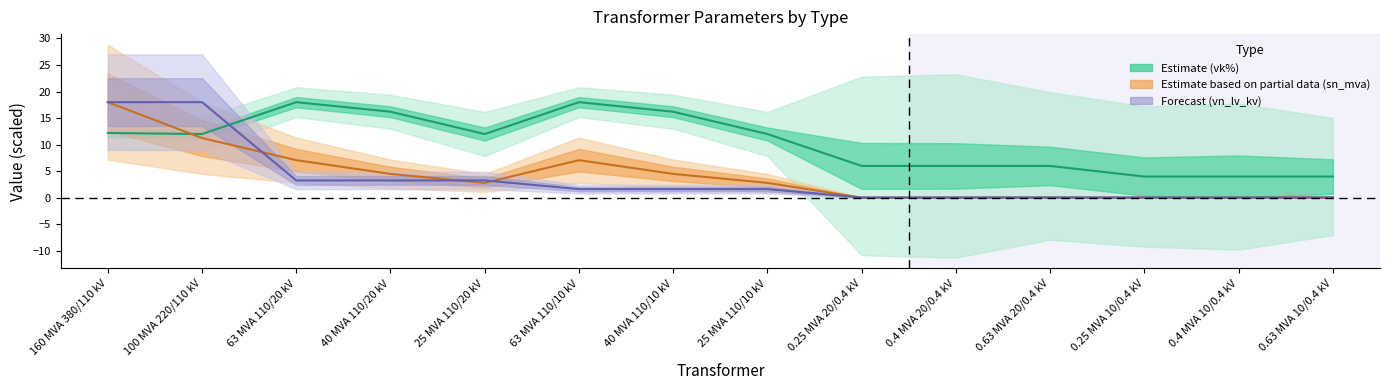

Rank the categories by vk_percent value from lowest to highest.

0.25 MVA 10/0.4 kV, 0.4 MVA 10/0.4 kV, 0.63 MVA 10/0.4 kV, 0.25 MVA 20/0.4 kV, 0.4 MVA 20/0.4 kV, 0.63 MVA 20/0.4 kV, 100 MVA 220/110 kV, 25 MVA 110/20 kV, 25 MVA 110/10 kV, 160 MVA 380/110 kV, 40 MVA 110/20 kV, 40 MVA 110/10 kV, 63 MVA 110/20 kV, 63 MVA 110/10 kV